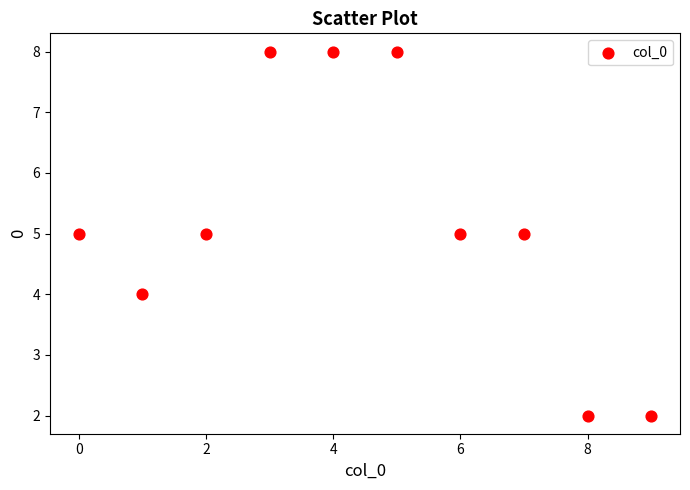

What is the average Y value?

5